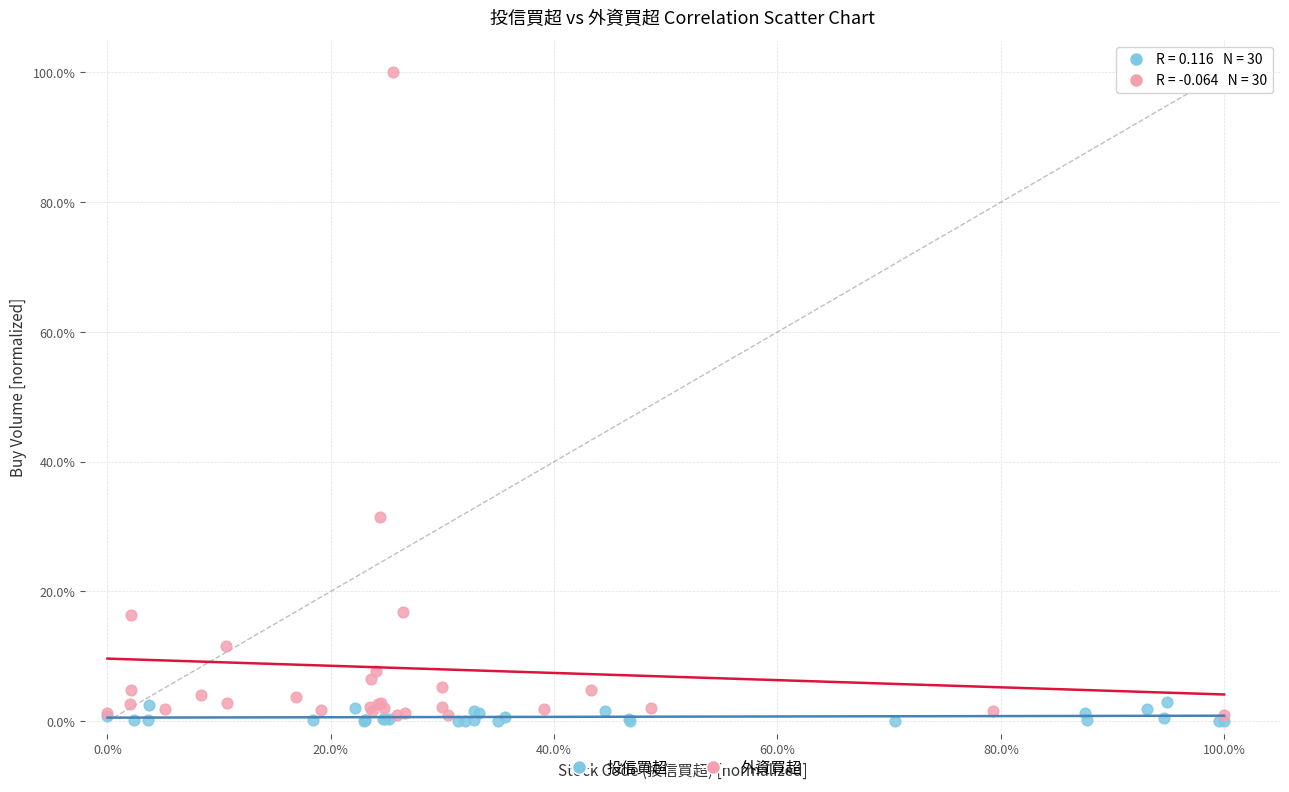

Which series contains the lowest Y value?

投信買超